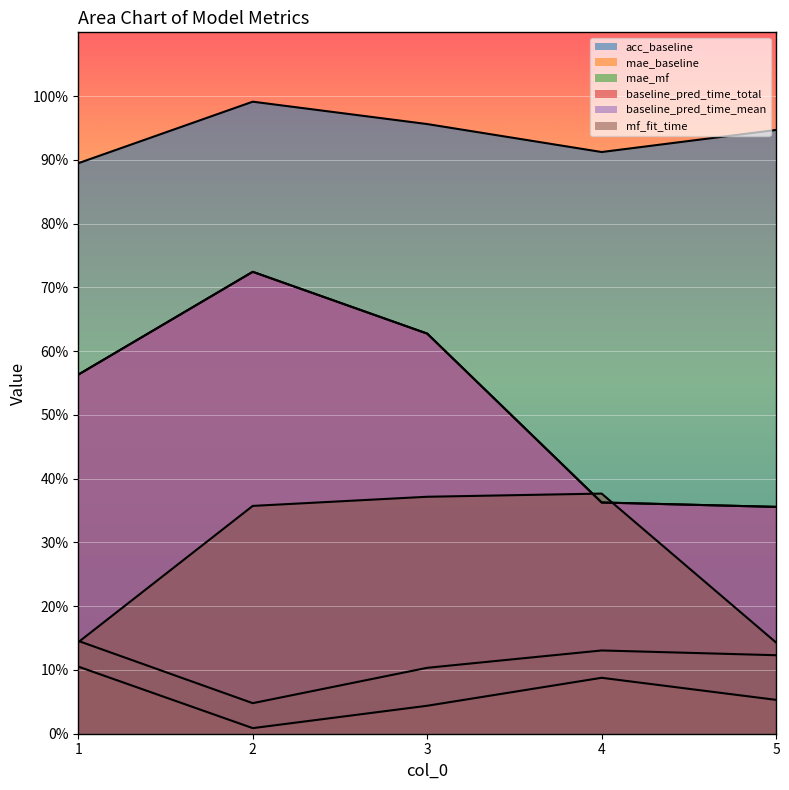

Count the number of categories in the chart.

5